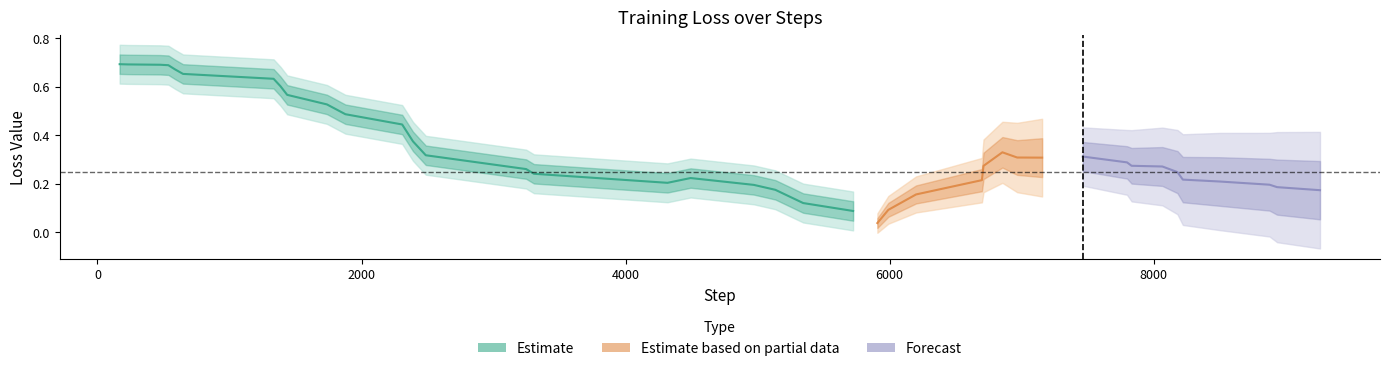

Does the chart display data point markers on the line(s)?

No